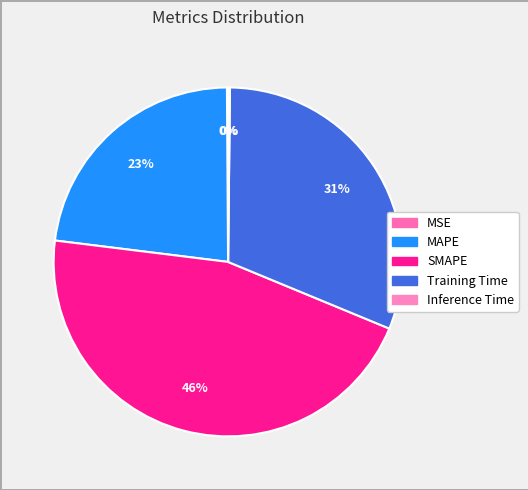

Count the number of slices in the pie.

5